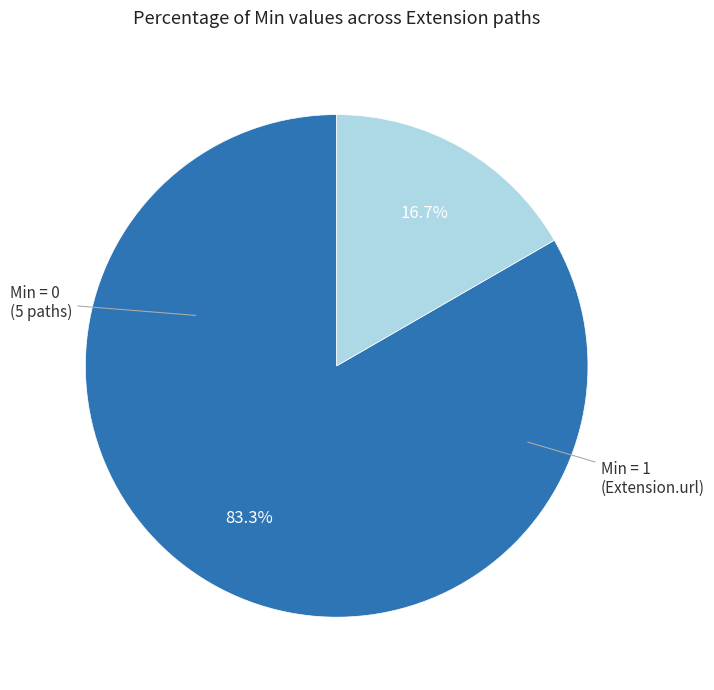

Does any single category account for the majority?

Yes